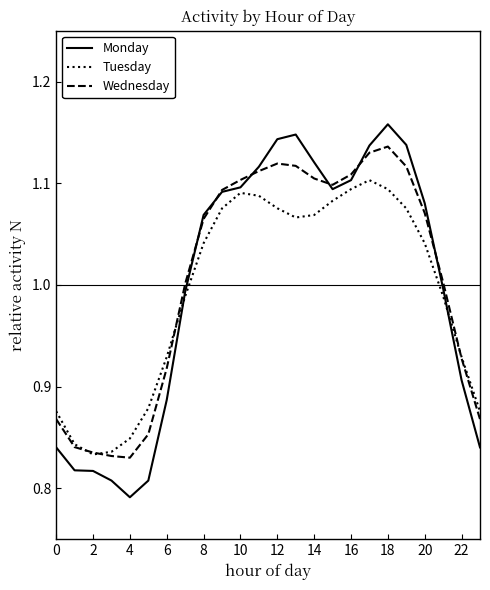

Rank the series by their maximum value, from lowest to highest.

Tuesday, Wednesday, Monday